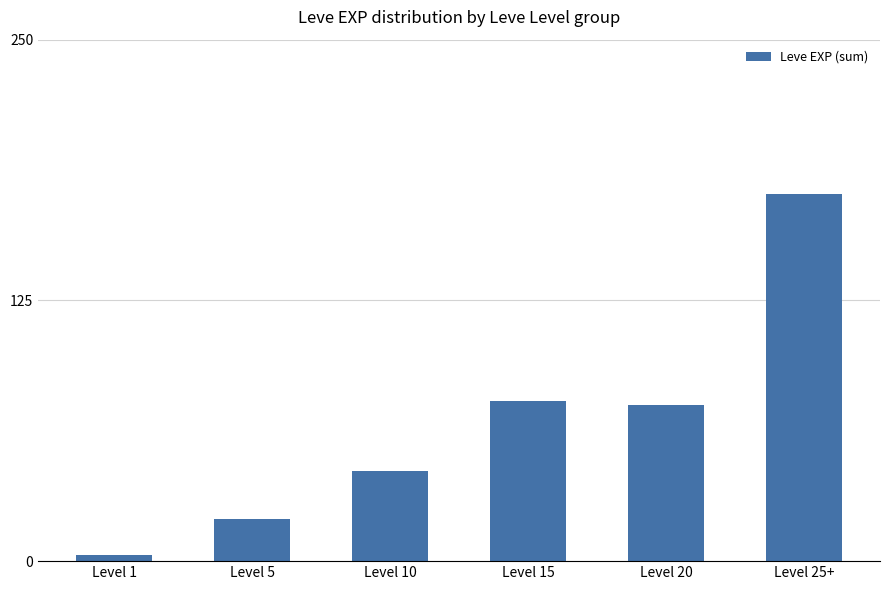

What is the label of the 1st bar from the left?

Level 1